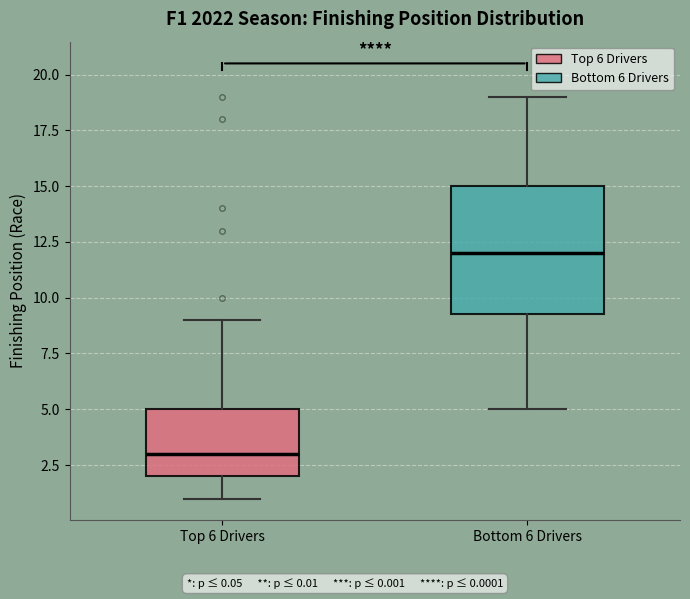

Reading left to right, transcribe this box plot: for each box, give where its median line is, the range the box spans, and where its two whiskers end, as read against the y-axis. The values are not printed on the chart, so give them approximately, as read against the axis.

Top 6 Drivers: median 3.0, box 2.0 to 5.0, whiskers 1.0 to 9.0
Bottom 6 Drivers: median 12.0, box 9.5 to 15.0, whiskers 5.0 to 19.0